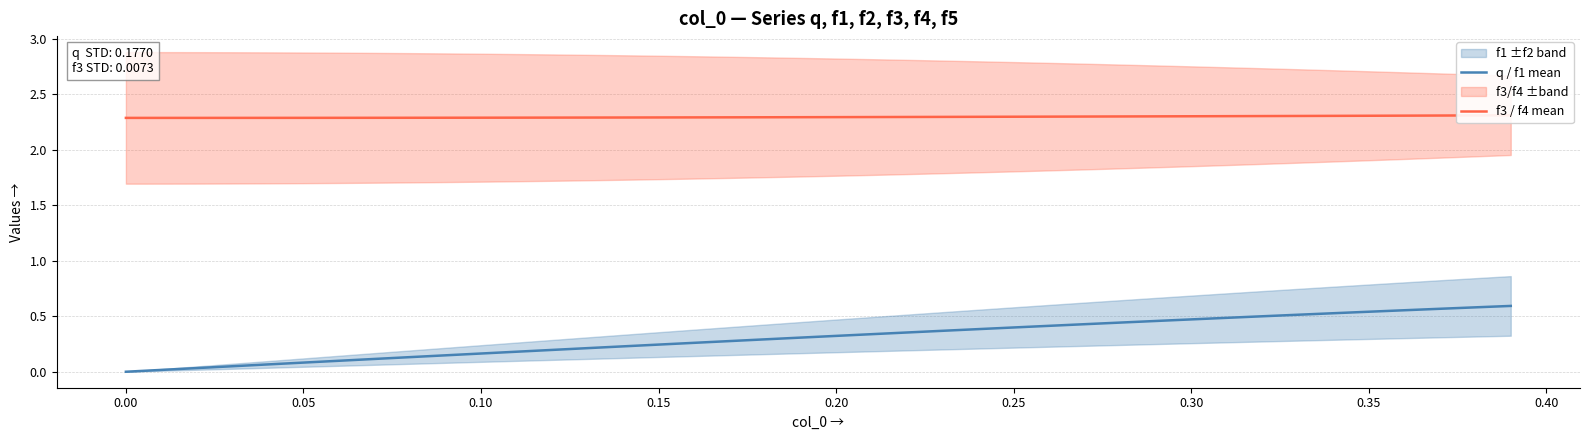

Is the value of q / f1 mean at 0.00 greater than the value of f3 / f4 mean at 37?

No